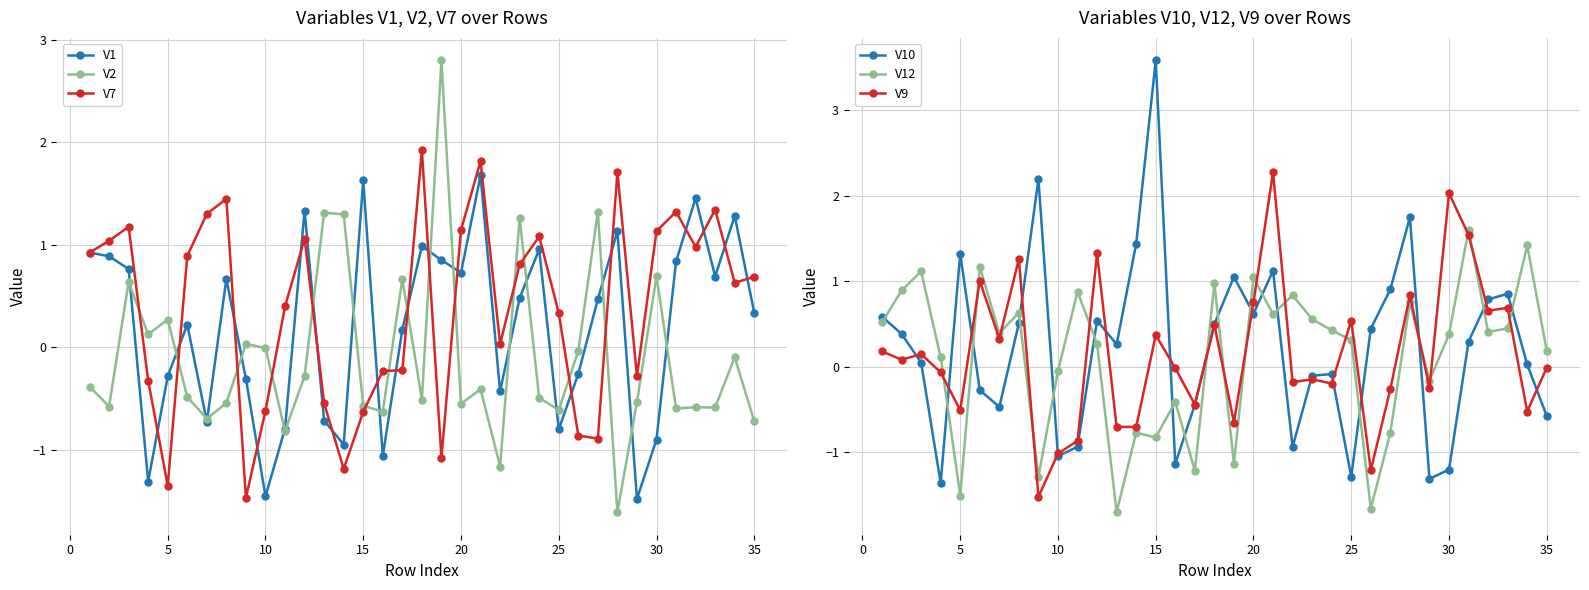

After their last crossing, which series has the higher values: V7 or V2?

V7